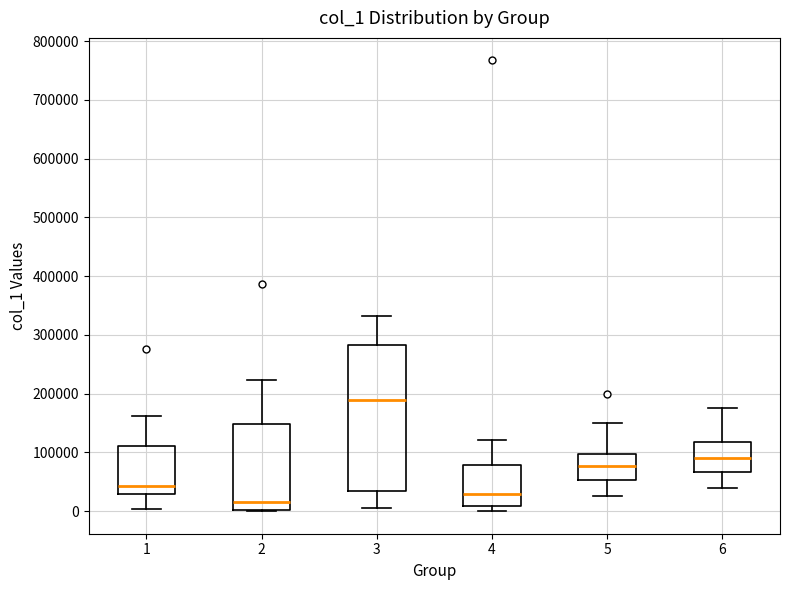

Comparing the boxes themselves (not the whiskers), which one is the tallest?

3